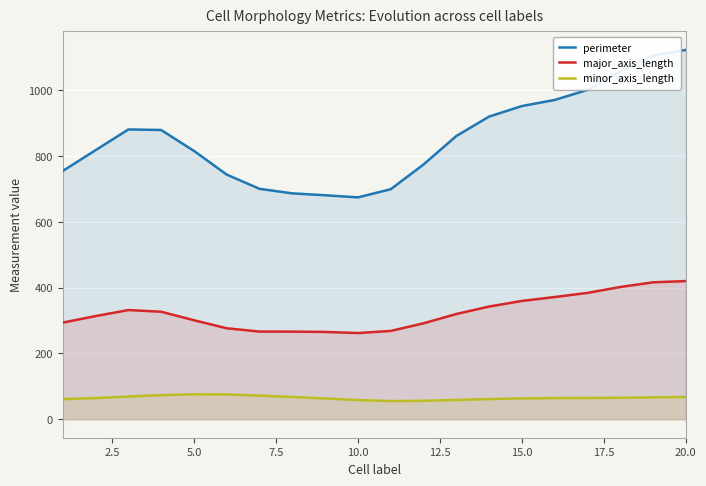

Which series has the largest range (max minus min)?

perimeter